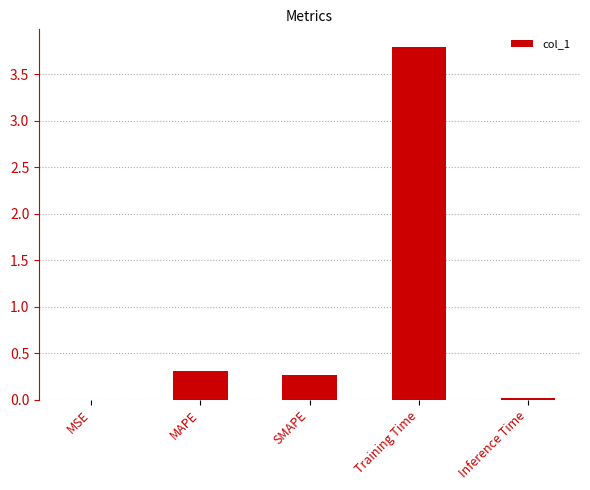

What is the approximate value at MAPE?

0.3